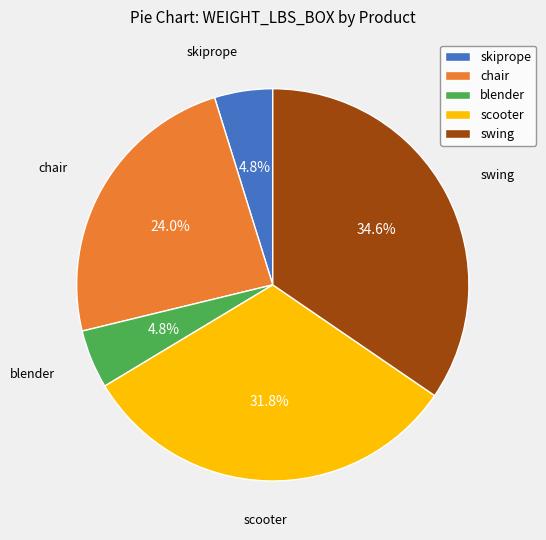

Is the sum of swing and chair greater than half?

Yes